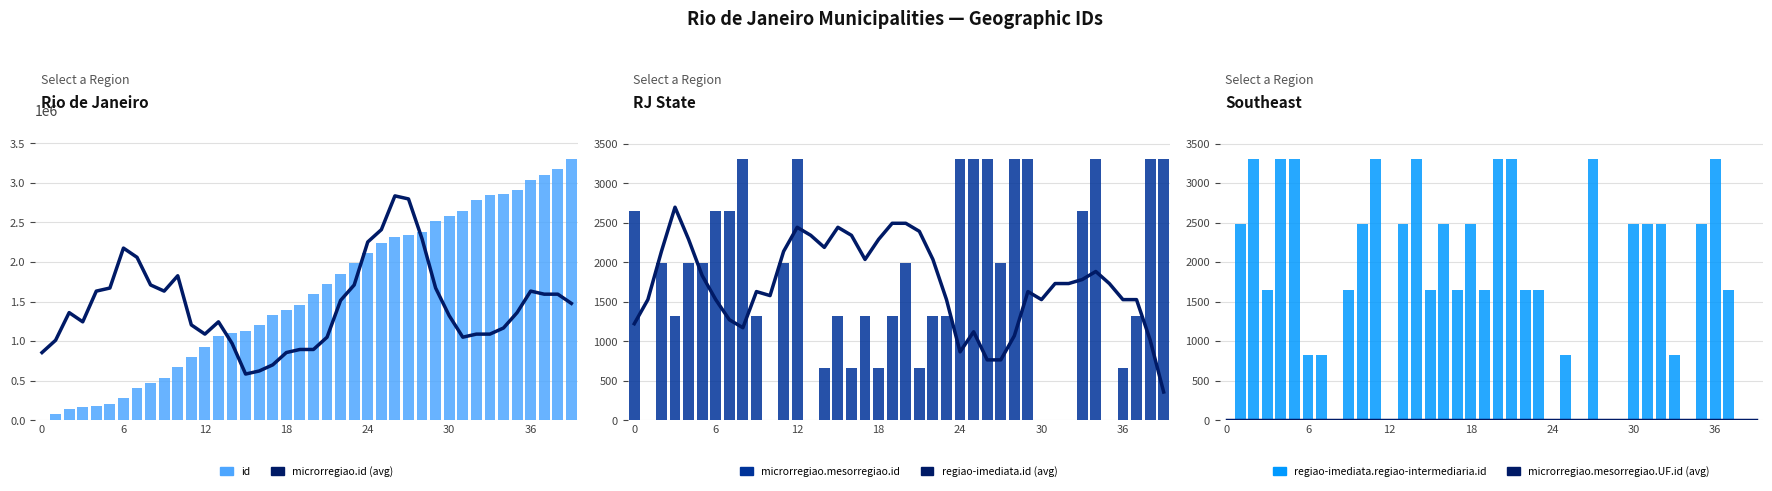

What is the spread (max minus min) of values at 20?

1592537.7